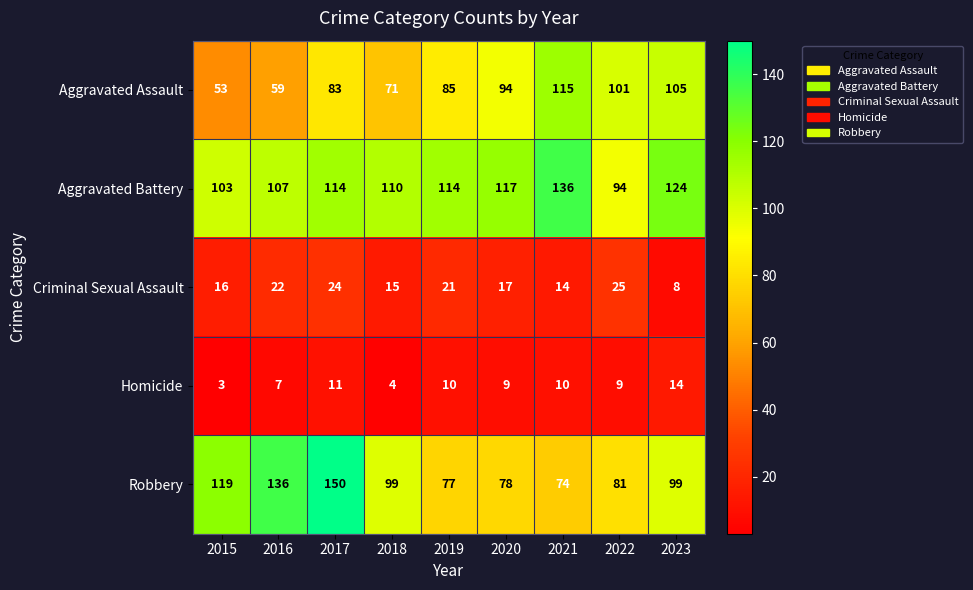

Which series has the largest total across all categories?

Aggravated Battery